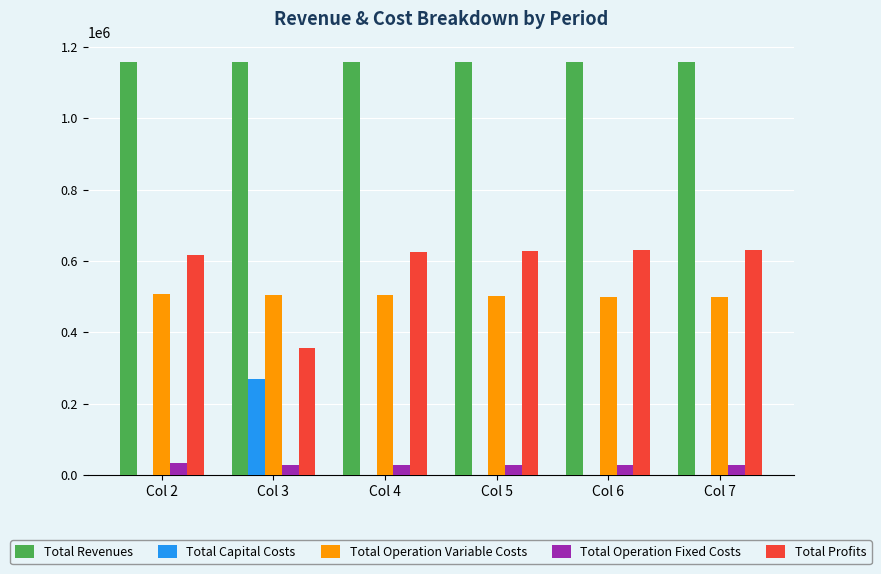

Are the bars horizontal?

No